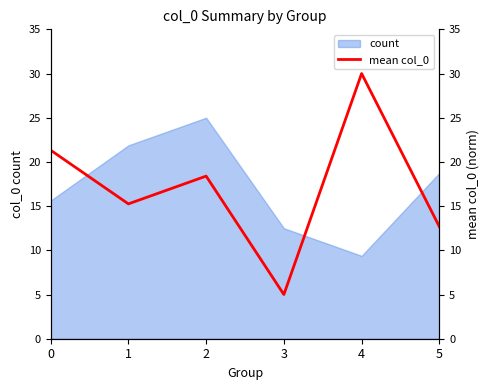

Rank the categories by value from highest to lowest.

4, 0, 2, 1, 5, 3